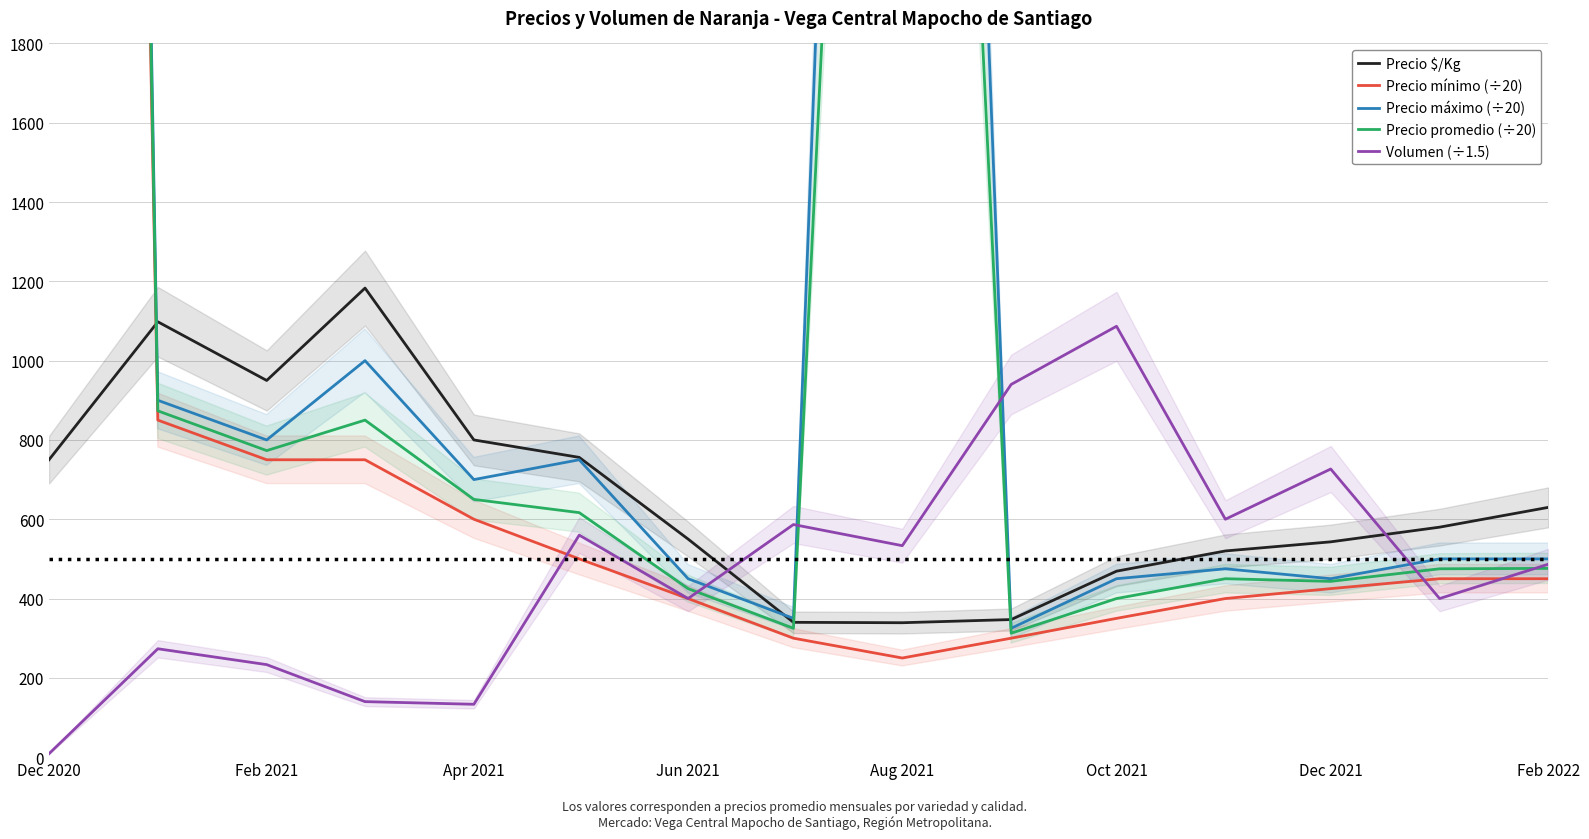

How many interior local valleys does the Volumen (÷1.5) series have?

5